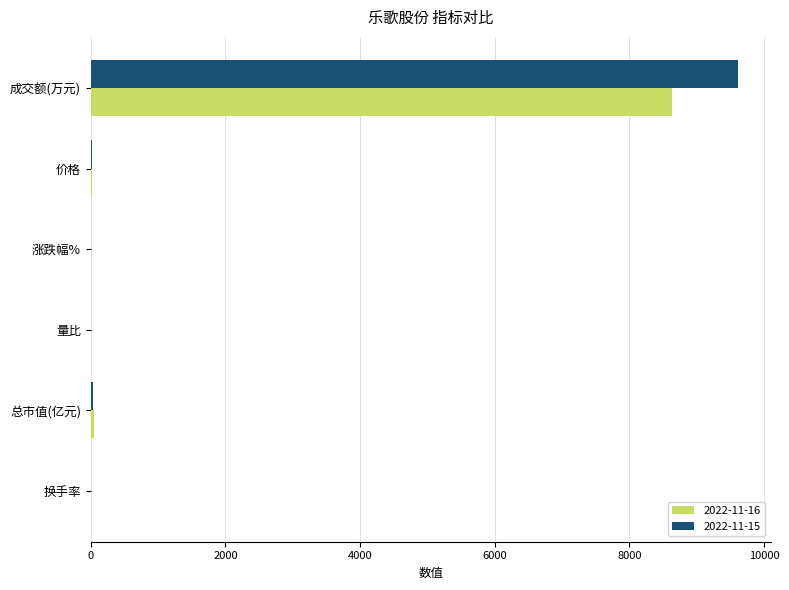

At which category is the sum across all series the highest?

成交额(万元)